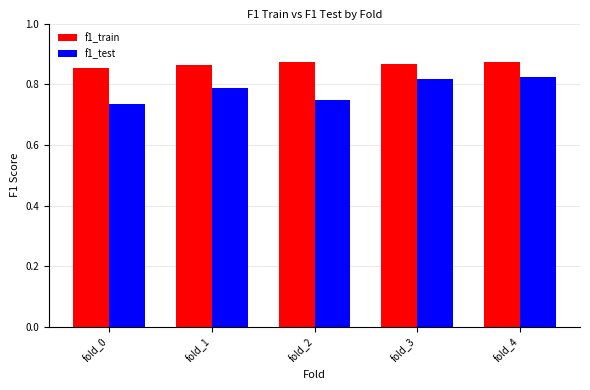

The f1_test series shows 1.3 at fold_2. True or false?

False